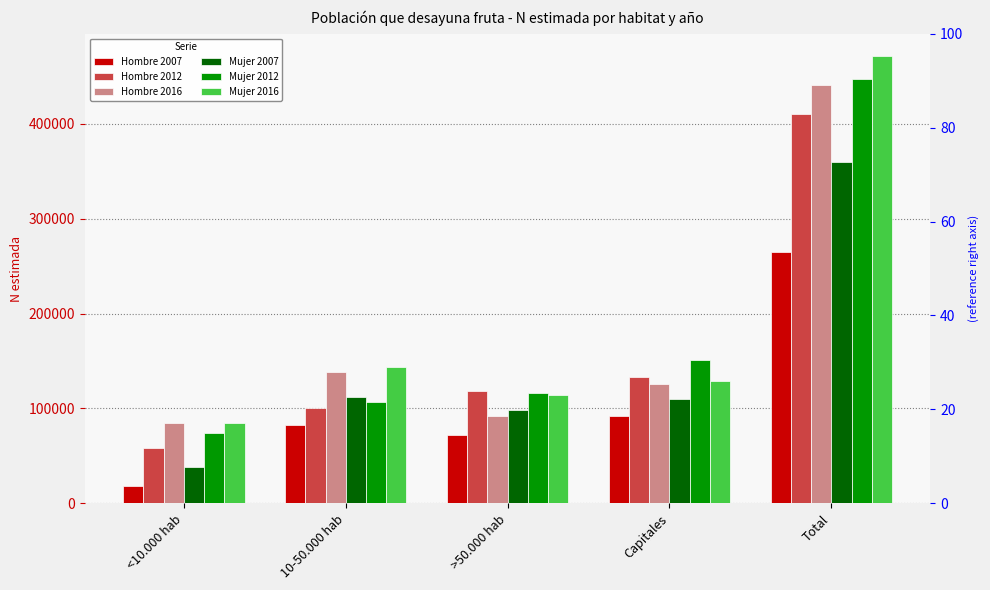

Where is Hombre 2016 nearest to the value 263187?

10-50.000 hab